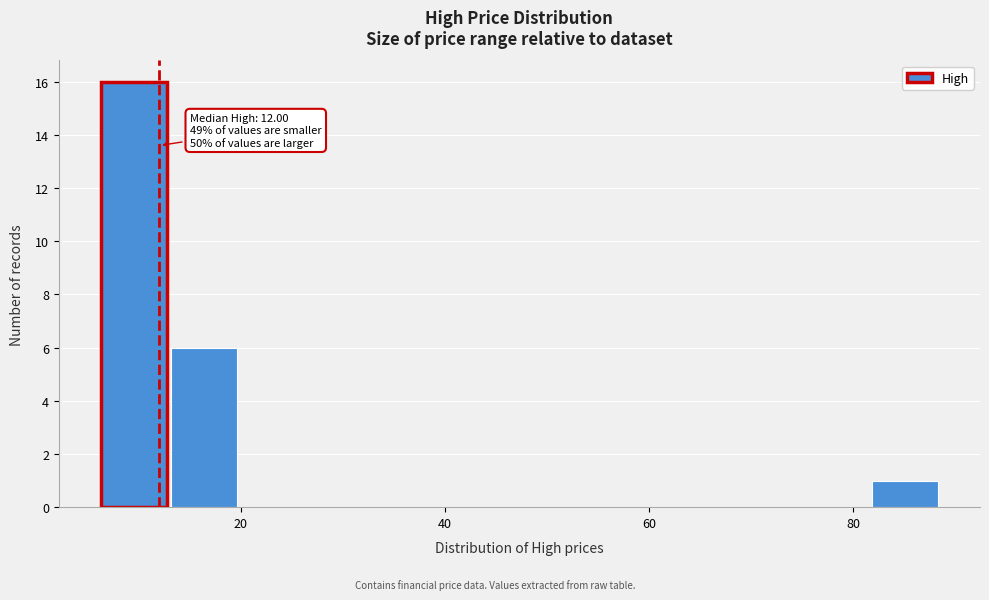

Read against the x-axis, roughly where is the centre of the tallest bar?

10